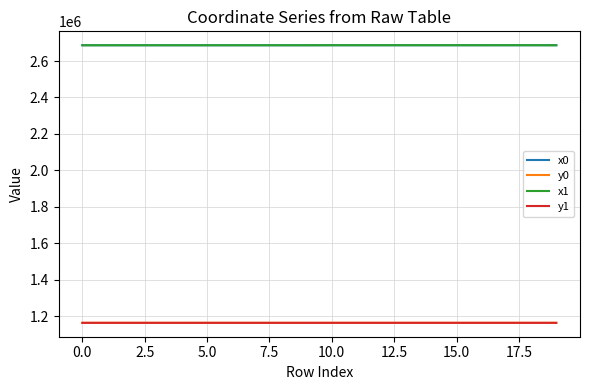

What is the difference between the second highest and second lowest values in the x0 series?

198.3